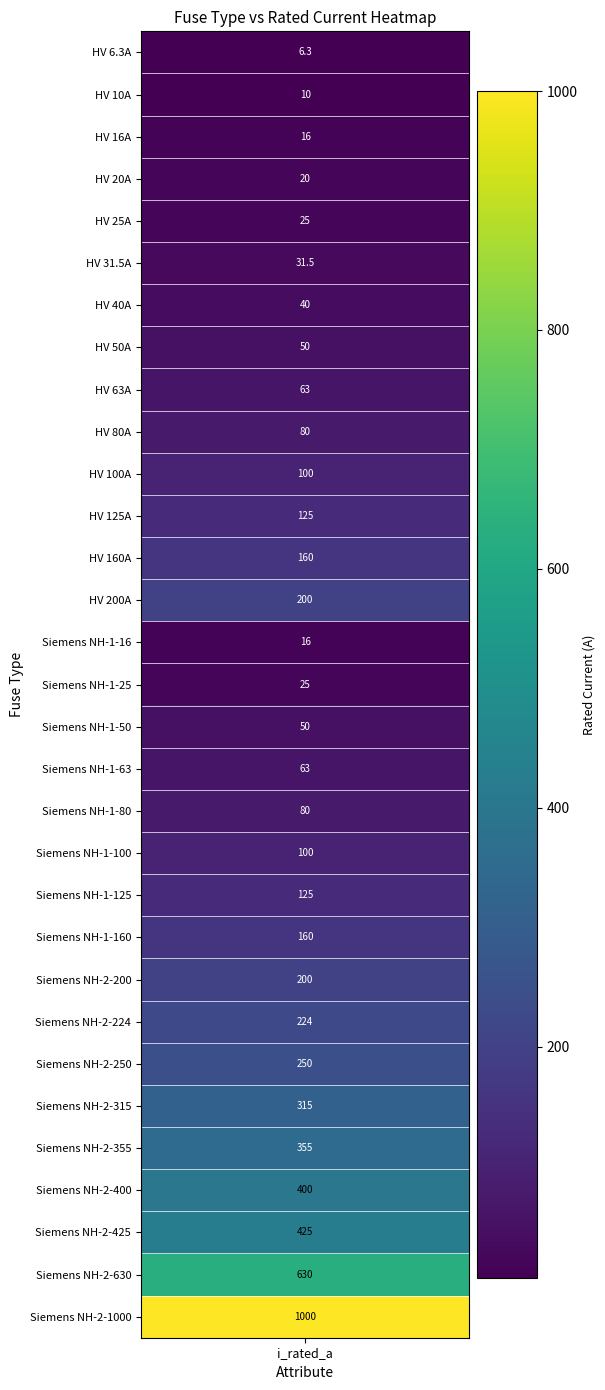

List the labels in order of value, smallest first.

HV 6.3A, HV 10A, HV 16A, Siemens NH-1-16, HV 20A, HV 25A, Siemens NH-1-25, HV 31.5A, HV 40A, HV 50A, Siemens NH-1-50, HV 63A, Siemens NH-1-63, HV 80A, Siemens NH-1-80, HV 100A, Siemens NH-1-100, HV 125A, Siemens NH-1-125, HV 160A, Siemens NH-1-160, HV 200A, Siemens NH-2-200, Siemens NH-2-224, Siemens NH-2-250, Siemens NH-2-315, Siemens NH-2-355, Siemens NH-2-400, Siemens NH-2-425, Siemens NH-2-630, Siemens NH-2-1000